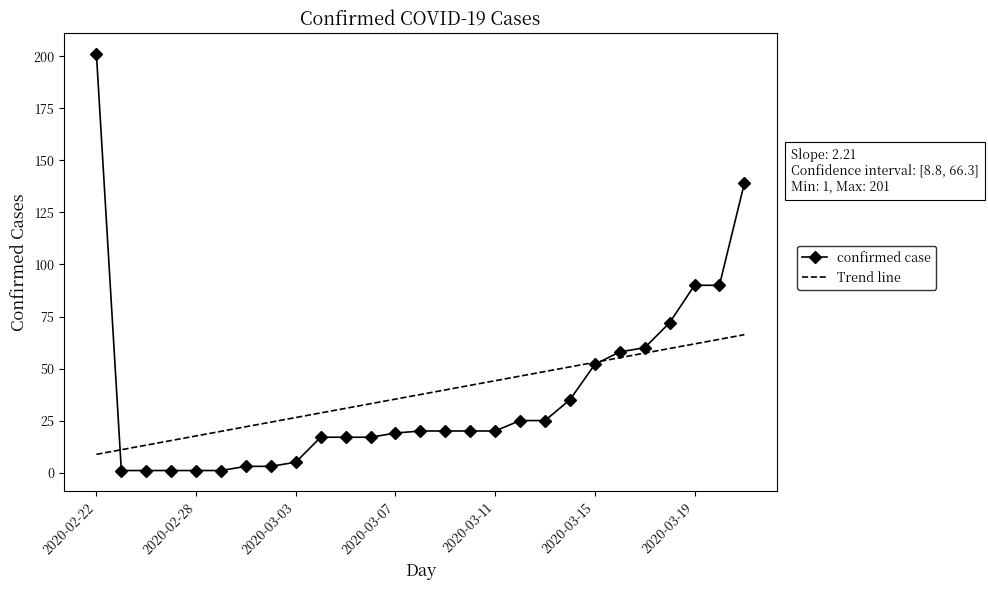

Rank the series by their maximum value, from lowest to highest.

Trend line, confirmed case